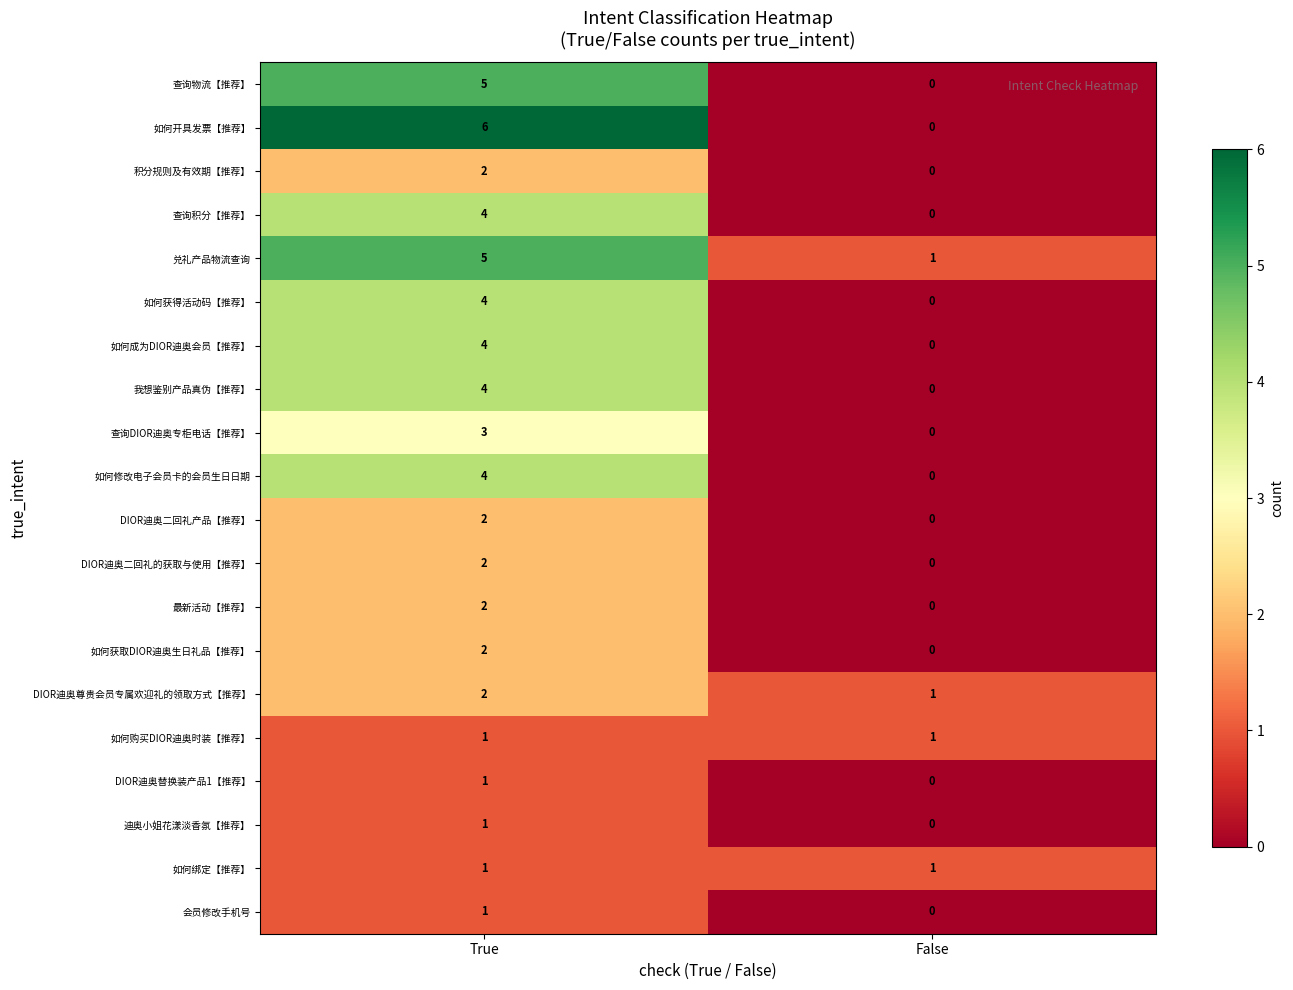

What is the spread (max minus min) of values at True?

5